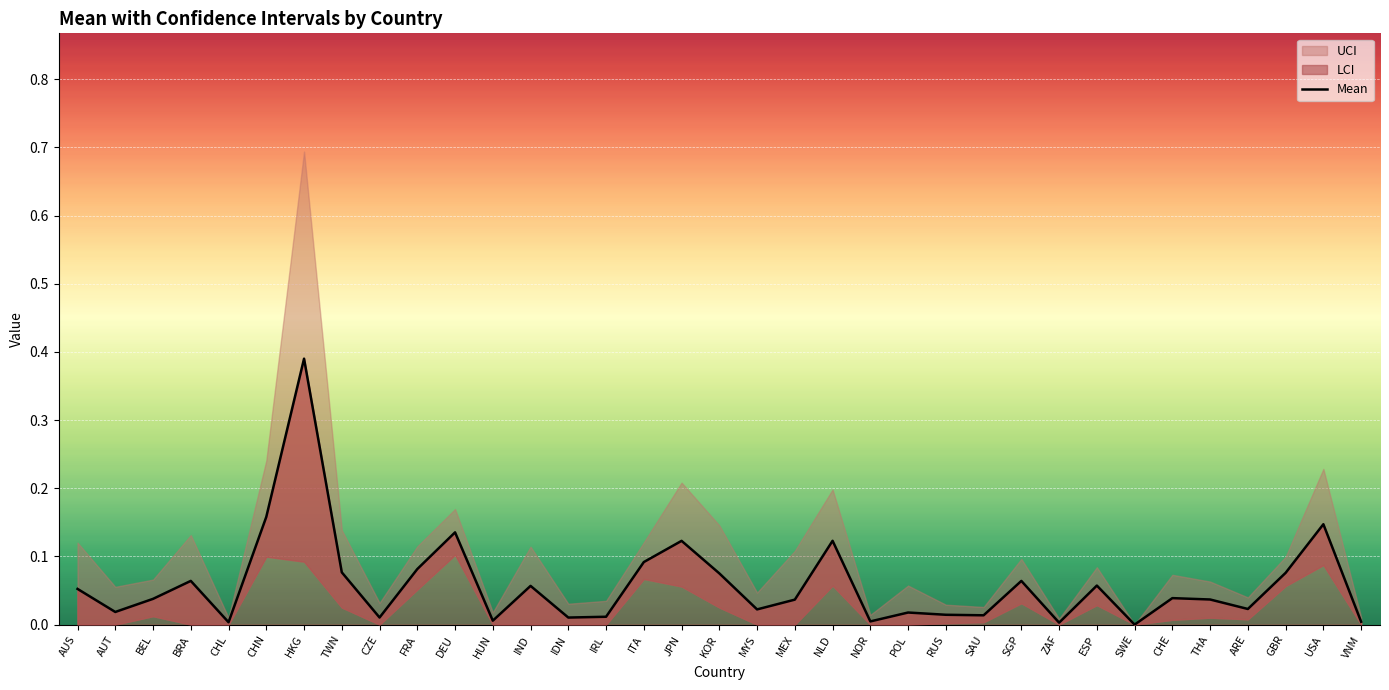

What position from the right is CHE?

6